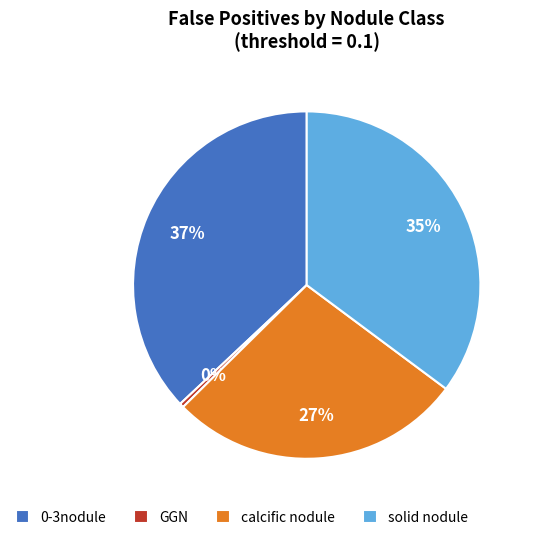

Rank the categories by value from lowest to highest.

GGN, calcific nodule, solid nodule, 0-3nodule